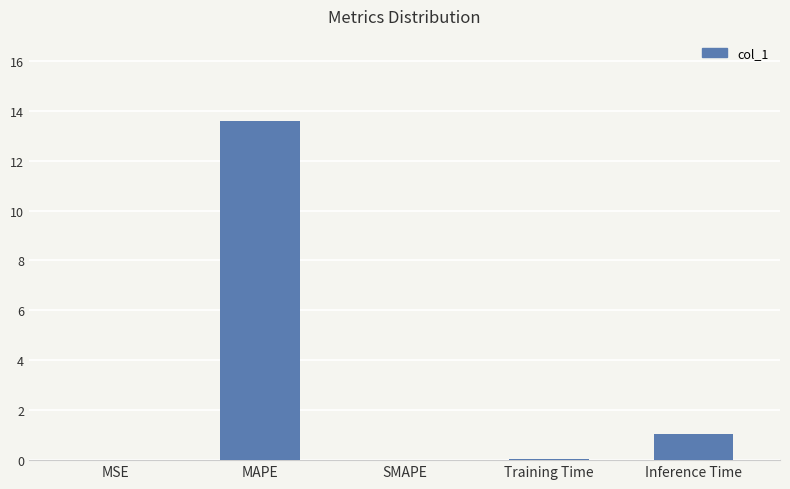

What is the difference between the values at Training Time and SMAPE?

0.1